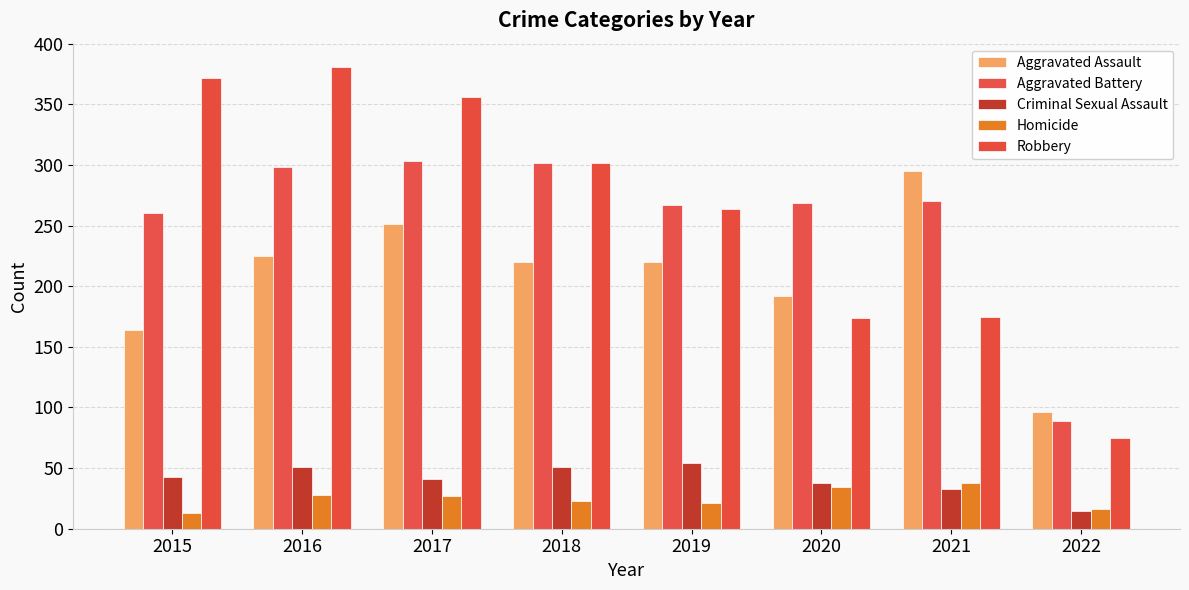

What is the value of the Homicide bar at the 4th from the left?

23